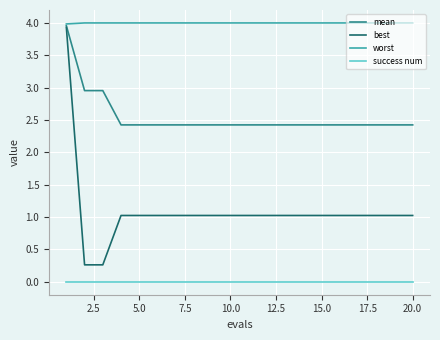

Does the chart display data point markers on the line(s)?

No